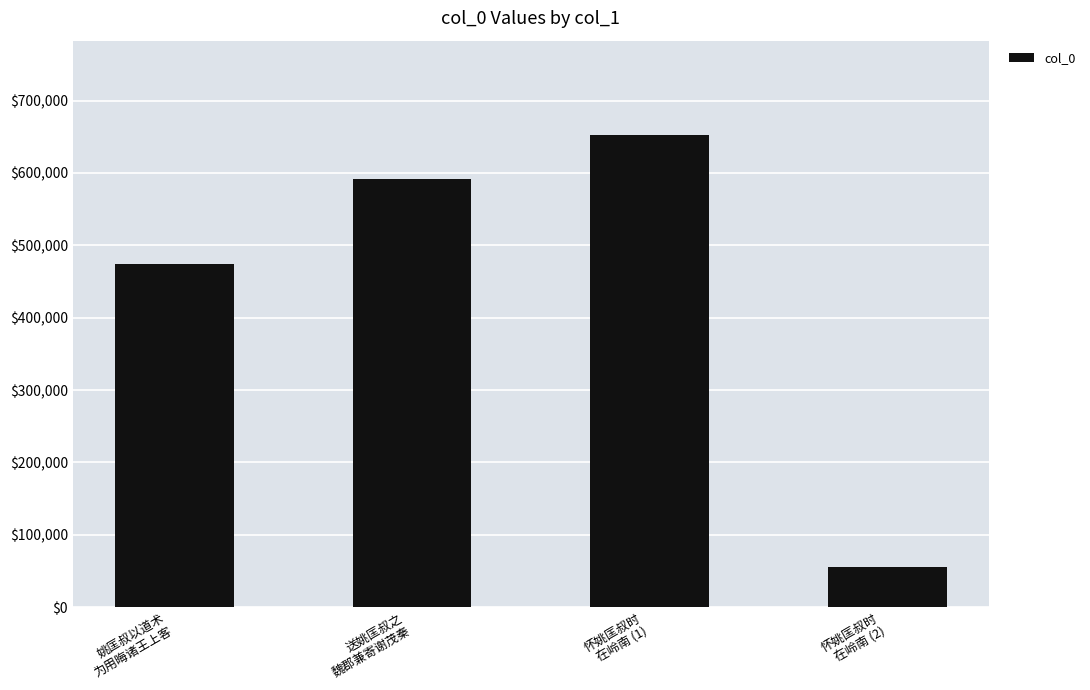

What is the ratio of the value at 姚匡叔以道术
为用晦诸王上客 to the value at 怀姚匡叔时
在岭南 (2)?

8.5